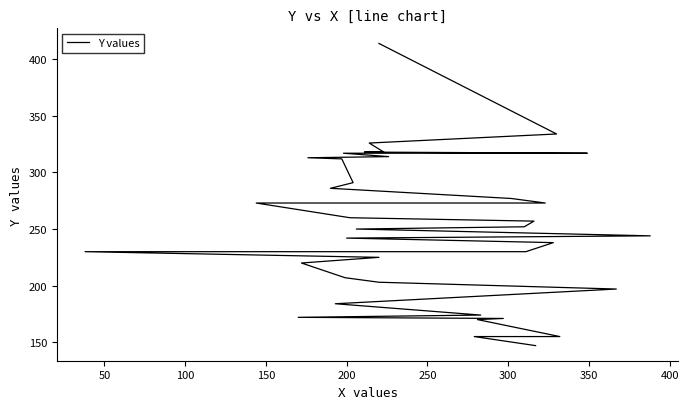

The chart shows a value of 108 at 20. True or false?

False